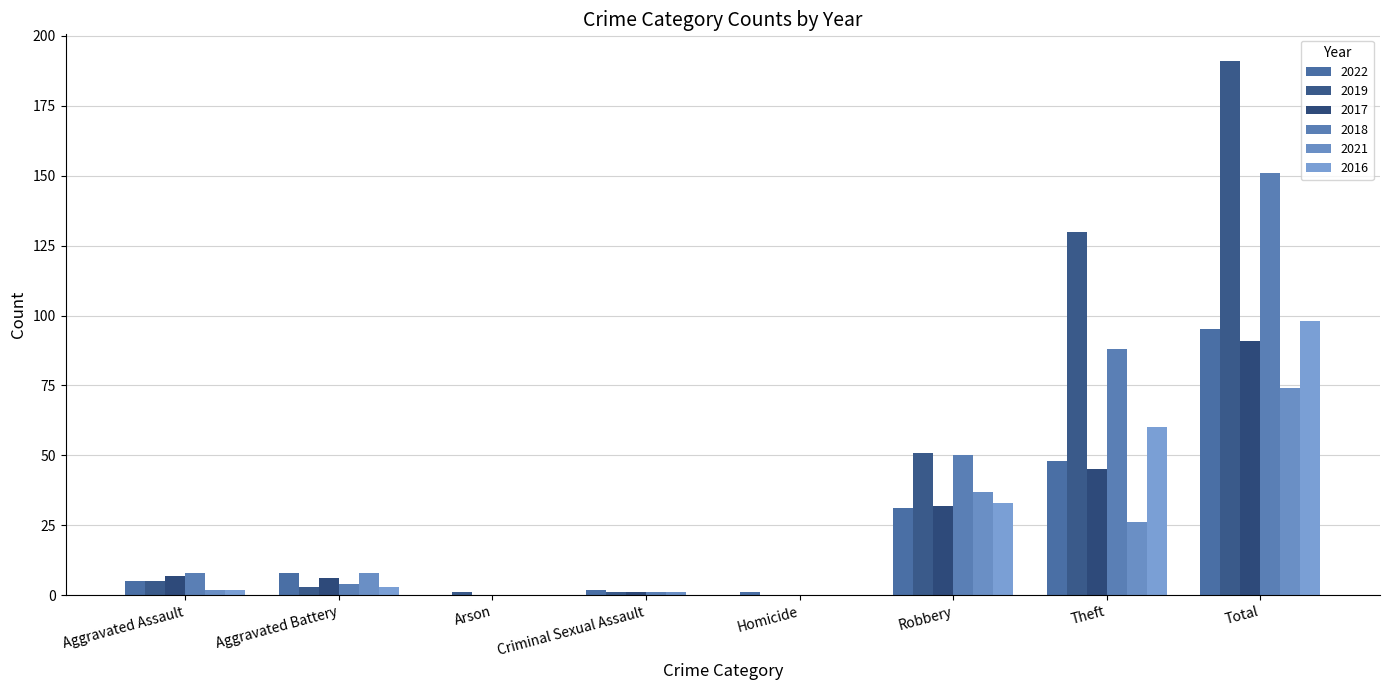

Are the bars grouped side by side (vs. stacked)?

Yes